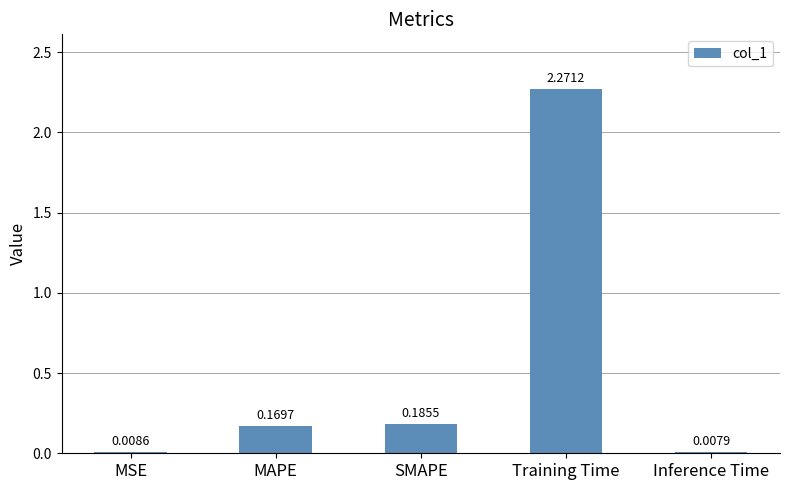

What is the change in value from MAPE to Inference Time?

-0.2